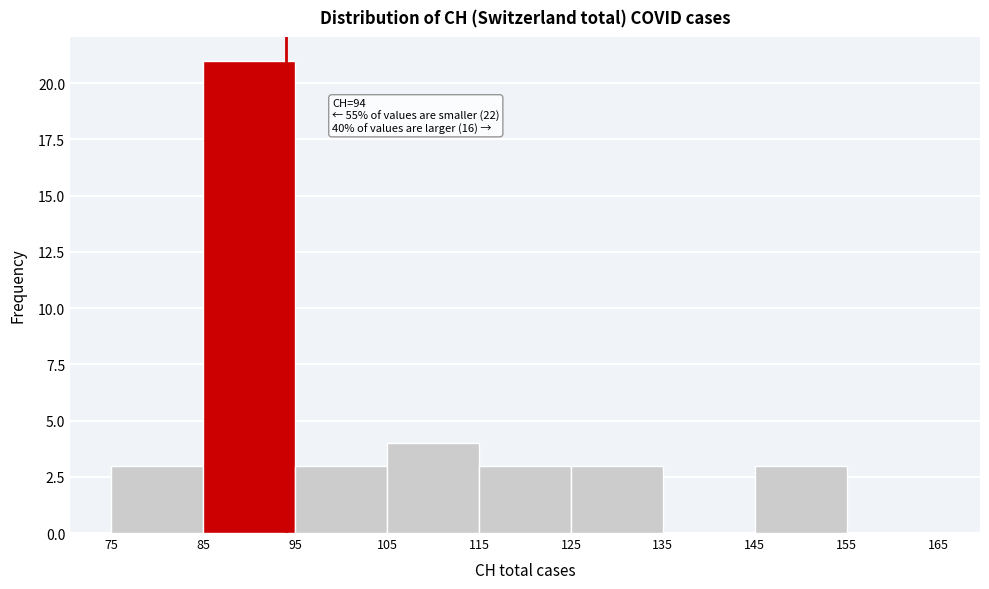

Over which range of the x-axis is the bar tallest?

85 to 95